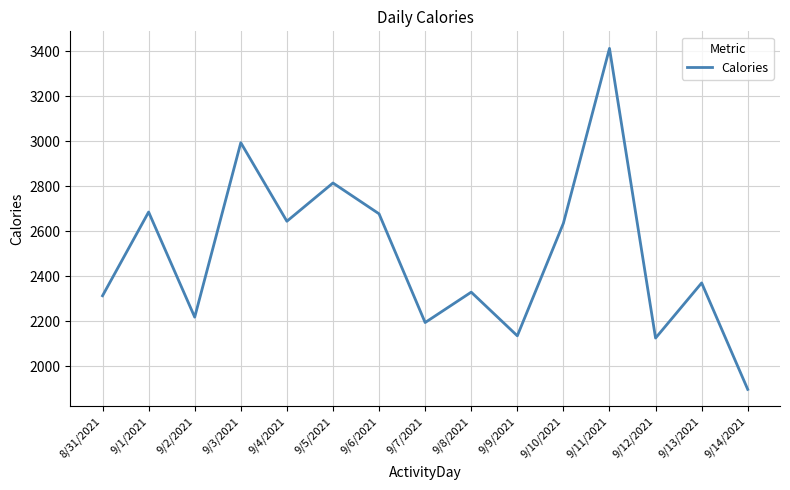

How many lines are shown in the chart?

1